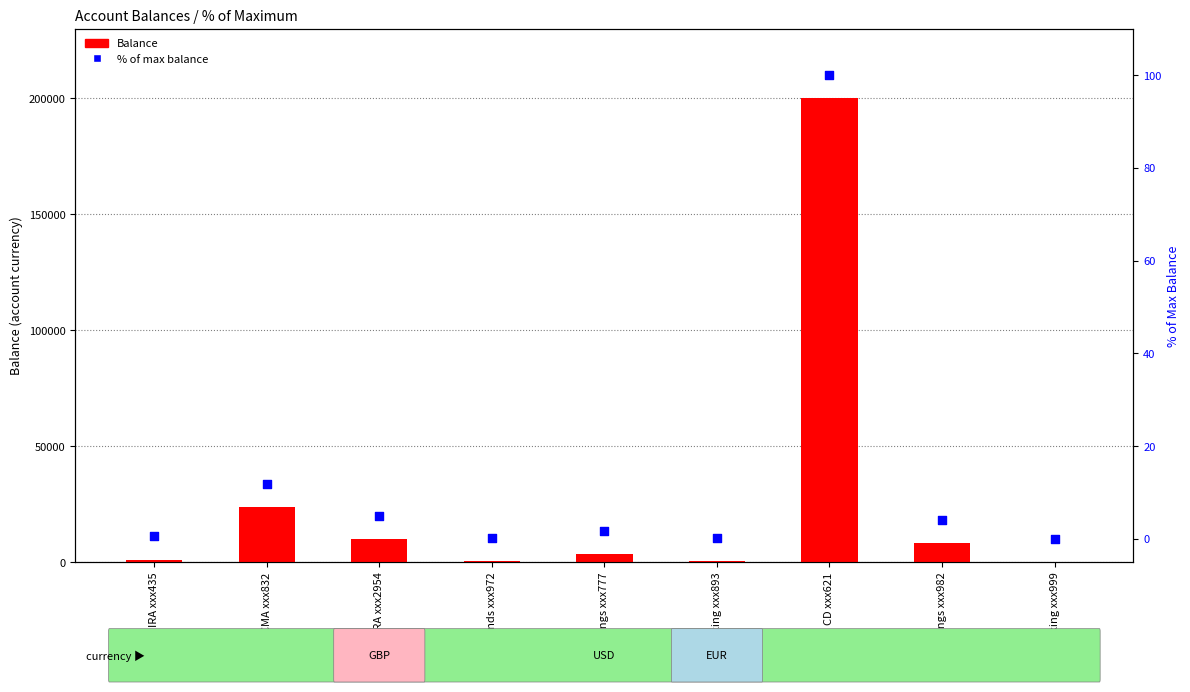

Which series contains the lowest Y value?

Balance